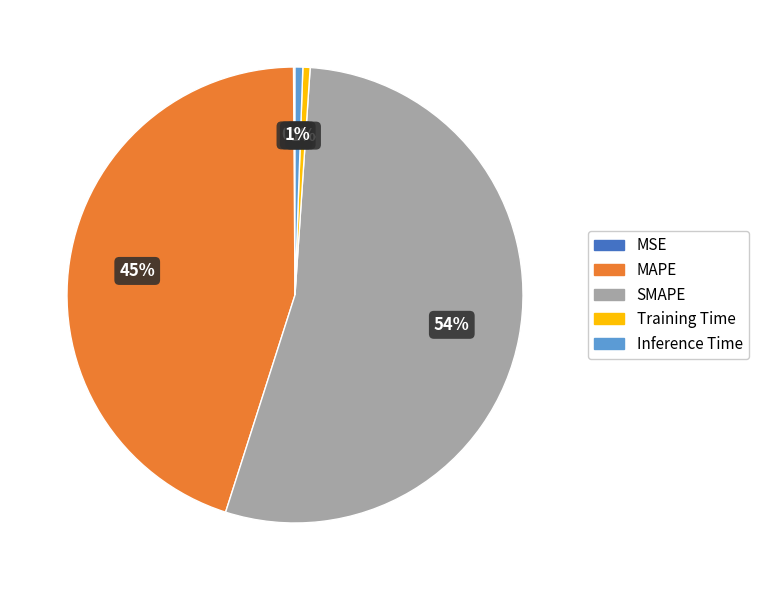

To the nearest percent, what is the combined percentage of SMAPE and Inference Time?

54%